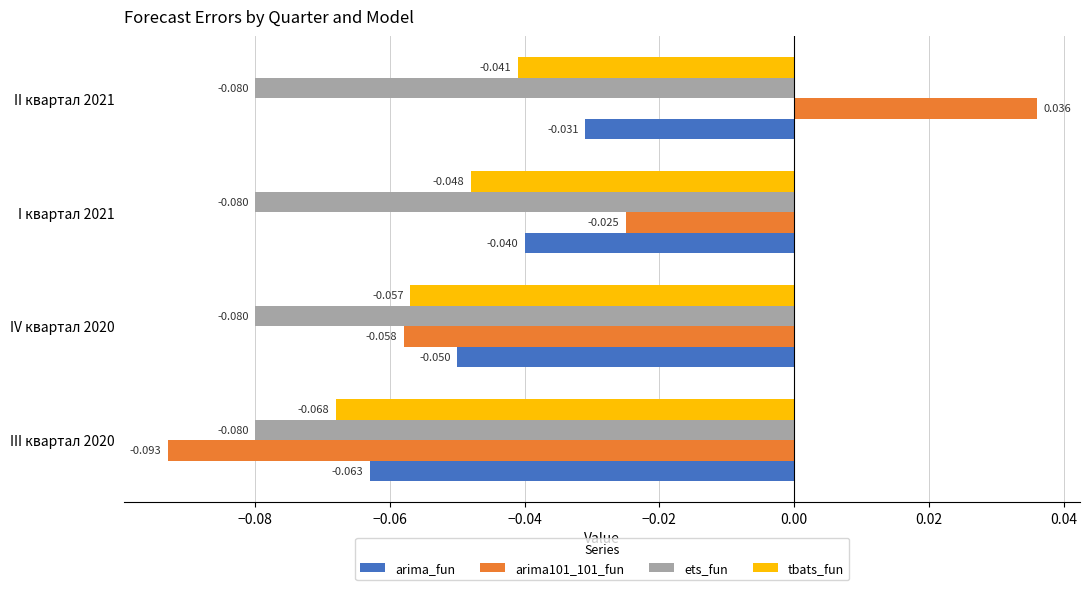

List the labels in order of tbats_fun value, smallest first.

III квартал 2020, IV квартал 2020, I квартал 2021, II квартал 2021